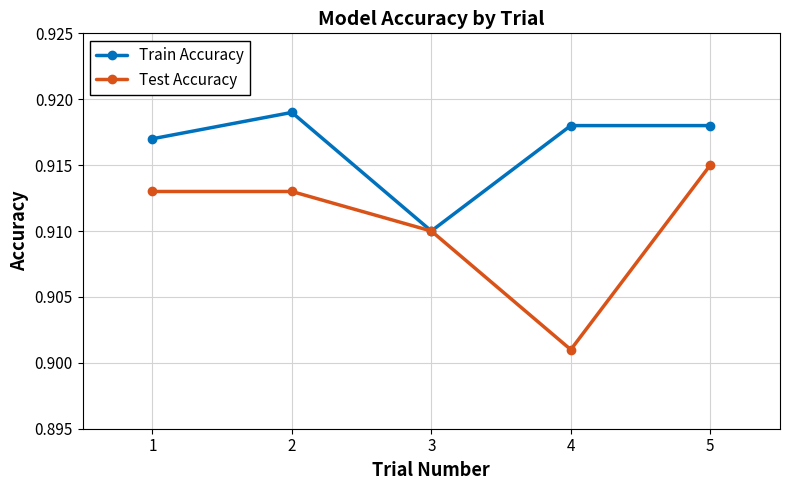

Which category has the lowest value across all series?

4